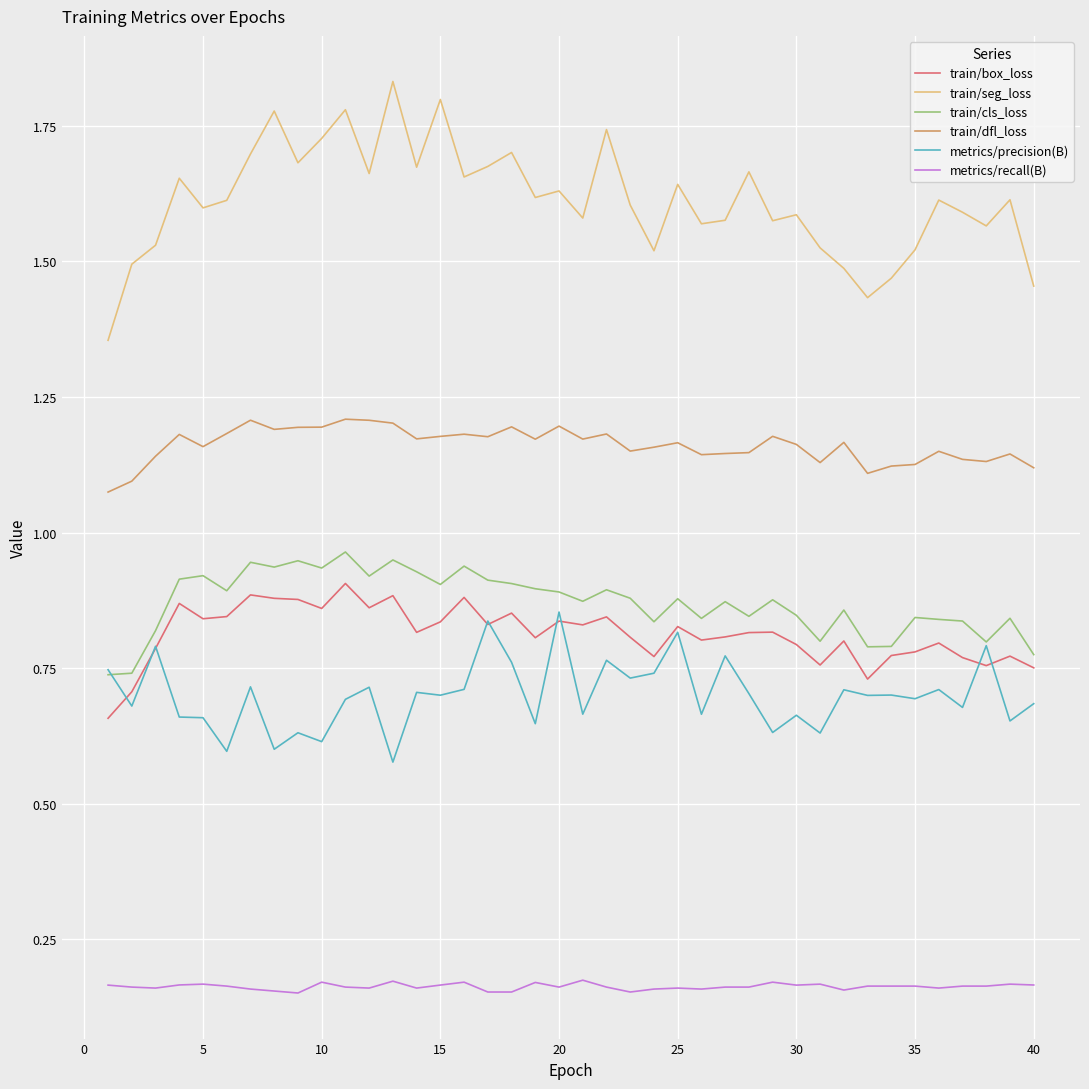

Which series has the widest spread of values?

train/seg_loss